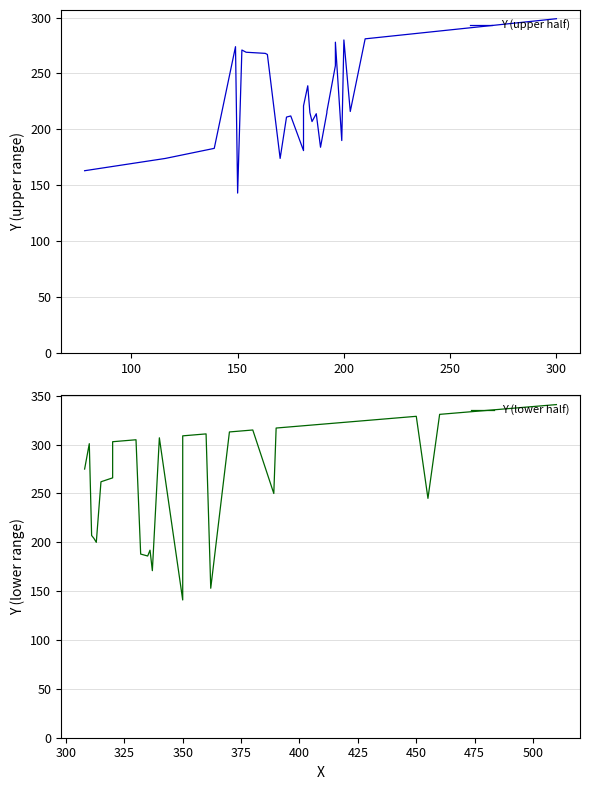

Rank the series by their maximum value, from highest to lowest.

Y (lower half), Y (upper half)